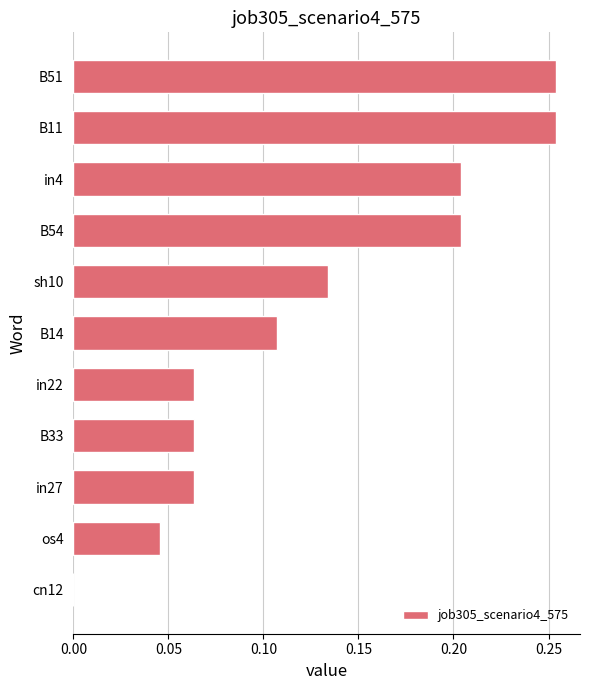

What is the sum of the values at in4 and B11?

0.5